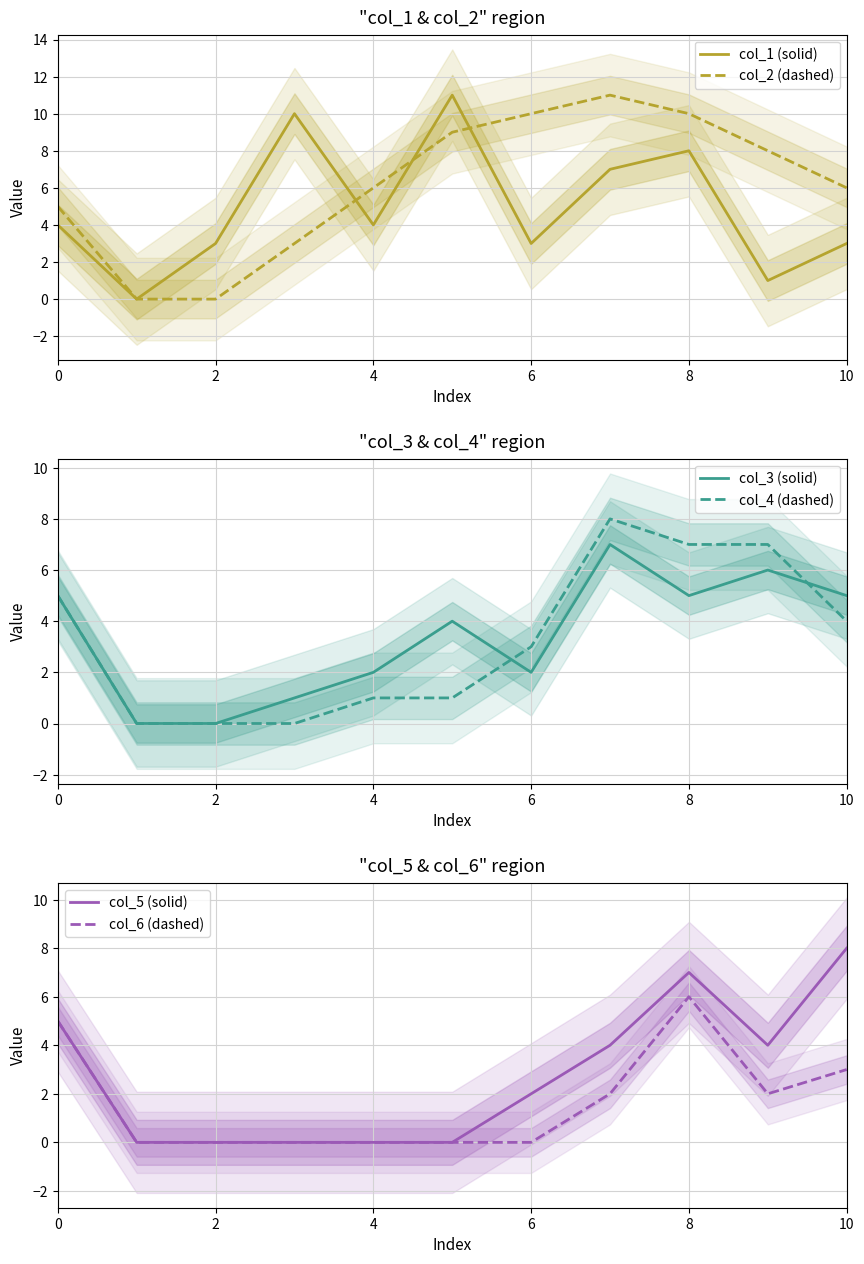

What is the highest value of the col_2 (dashed) series?

11